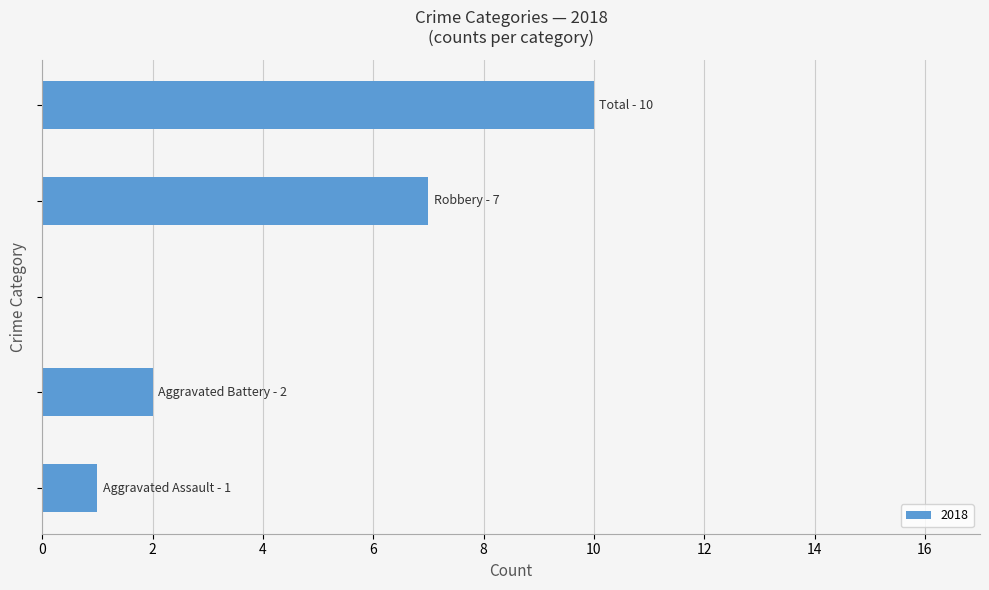

What is the sum of all values?

20